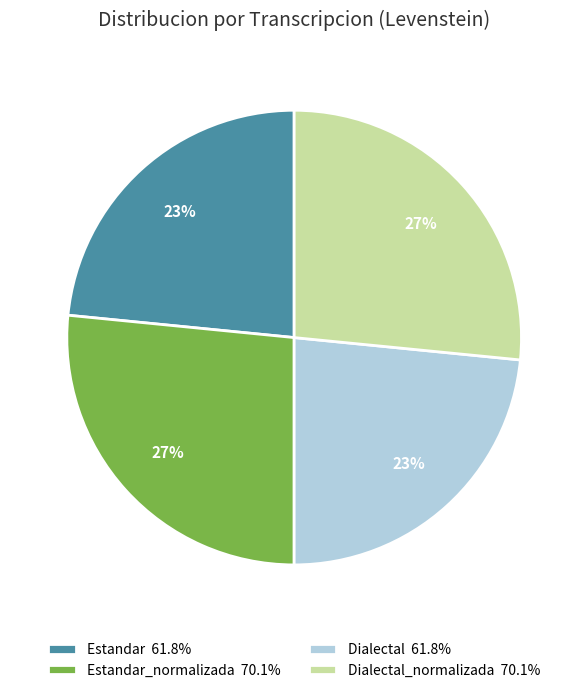

What is the ratio of the value at Estandar 61.8% to the value at Dialectal 61.8%?

1.0